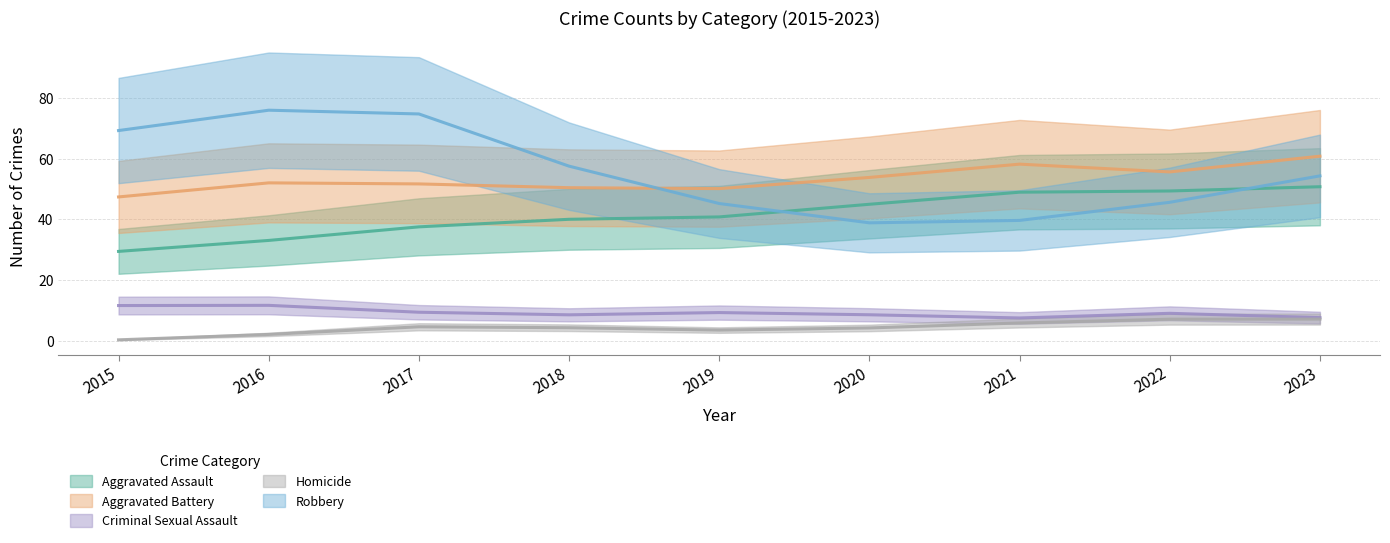

True or false: Aggravated Battery has a value of 28 at 2021.

False